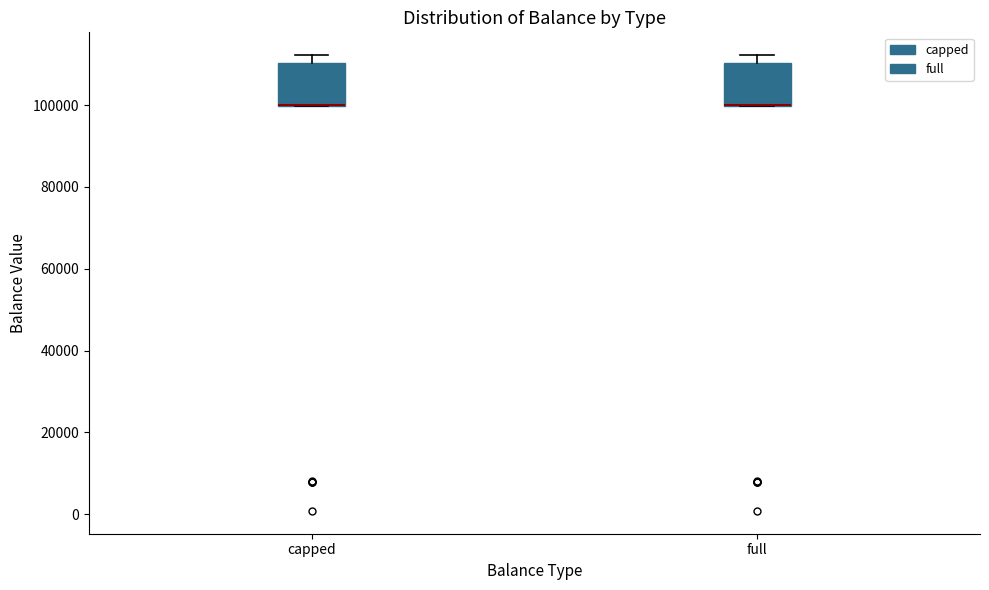

Reading left to right, transcribe this box plot: for each box, give where its median line is, the range the box spans, and where its two whiskers end, as read against the y-axis. The values are not printed on the chart, so give them approximately, as read against the axis.

capped: median 100000 (drawn on the box's lower edge), box 100000 to 110000, whiskers 100000 to 112000
full: median 100000 (drawn on the box's lower edge), box 100000 to 110000, whiskers 100000 to 112000